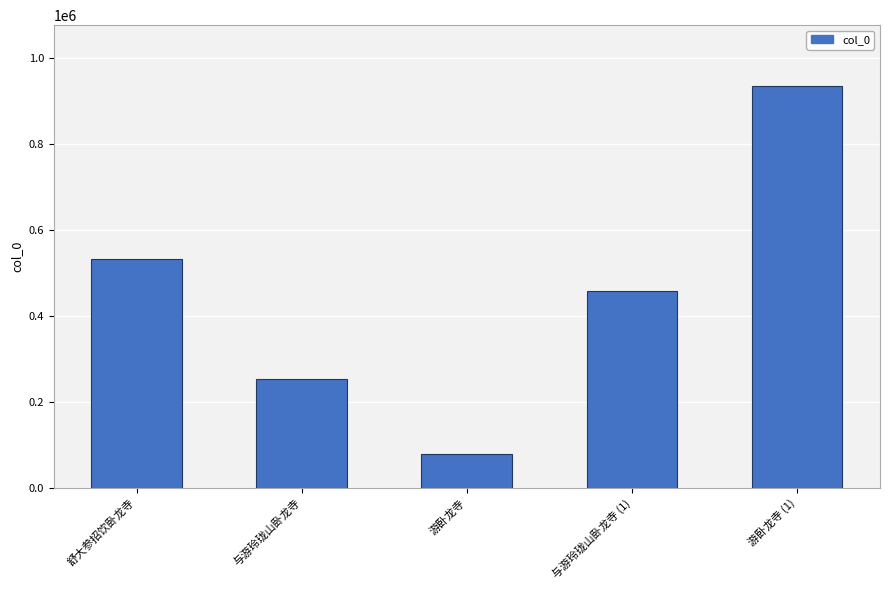

How many categories are shown in the chart?

5